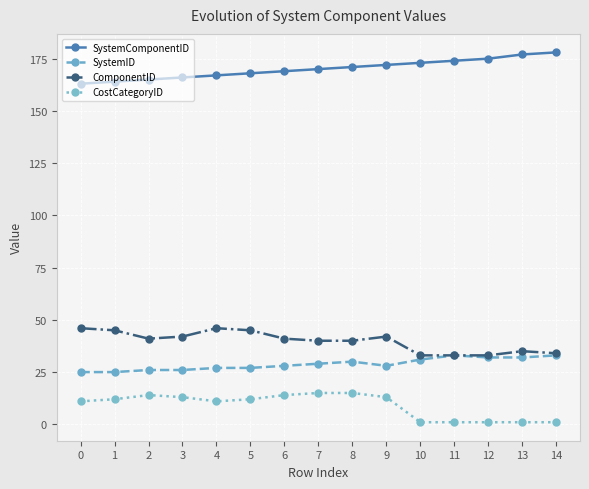

What is the difference between the highest and lowest values at 8?

156